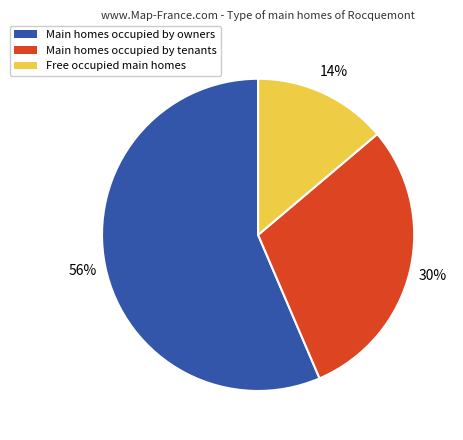

Does any single category account for the majority?

Yes